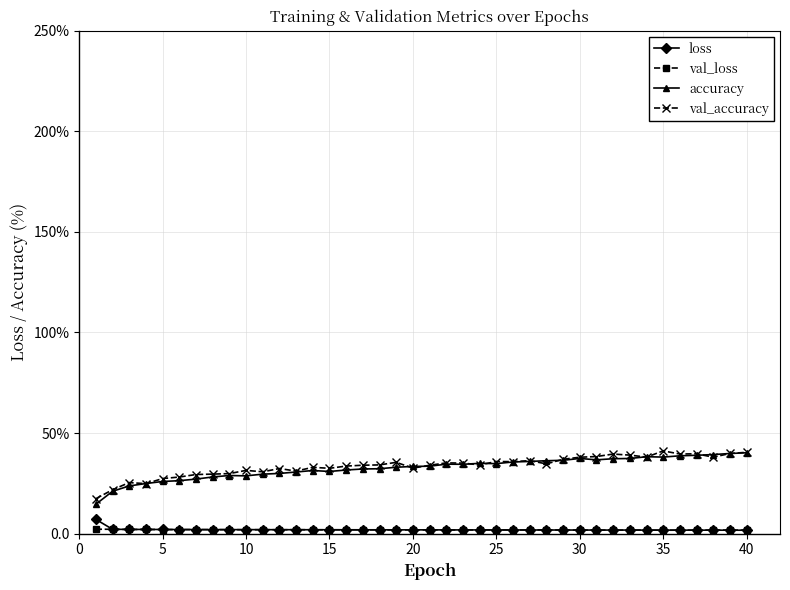

Is this an area chart (filled region under the line)?

No